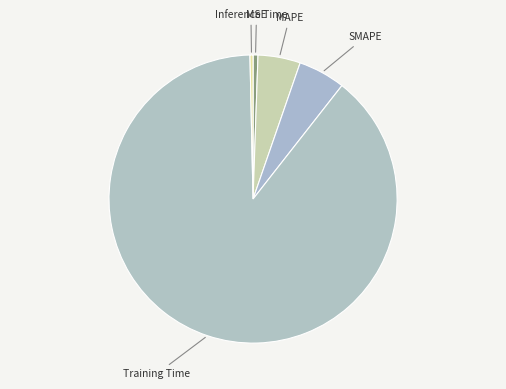

How many slices are in this pie chart?

5